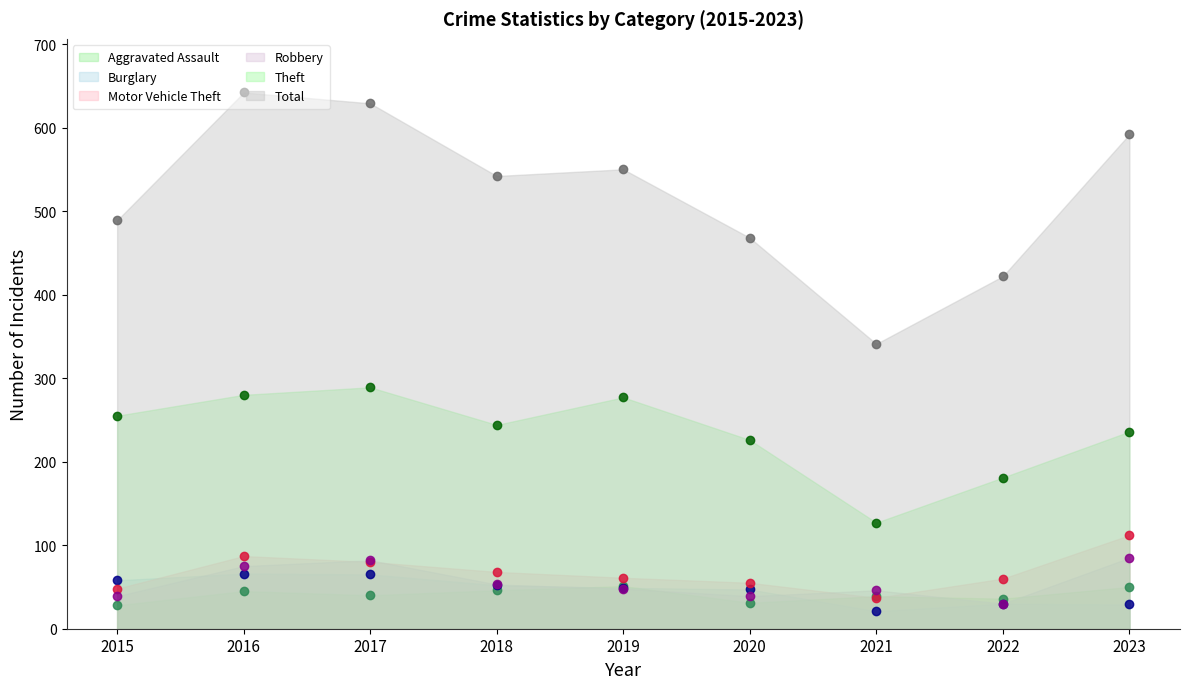

Is it true that Total equals 550 at 2019?

True